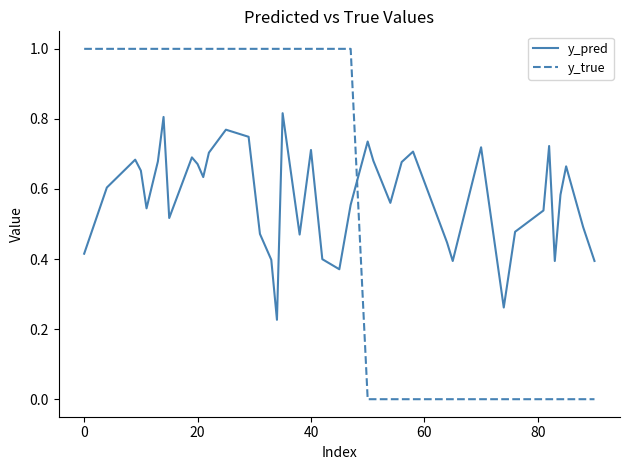

Which series has the widest spread of values?

y_true